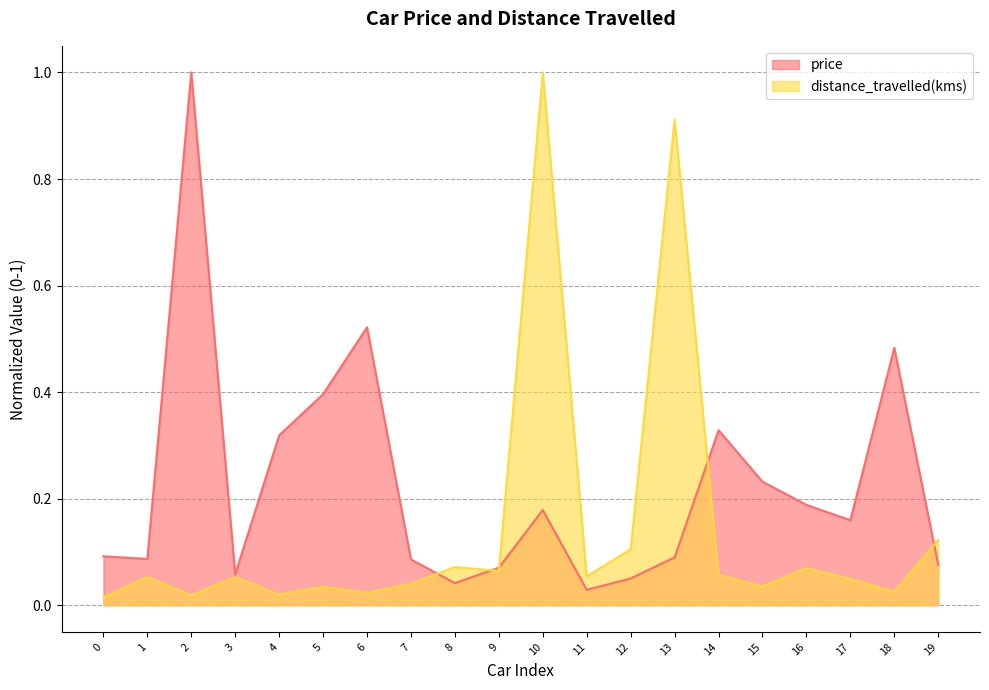

Which label corresponds to the largest value in the chart?

2